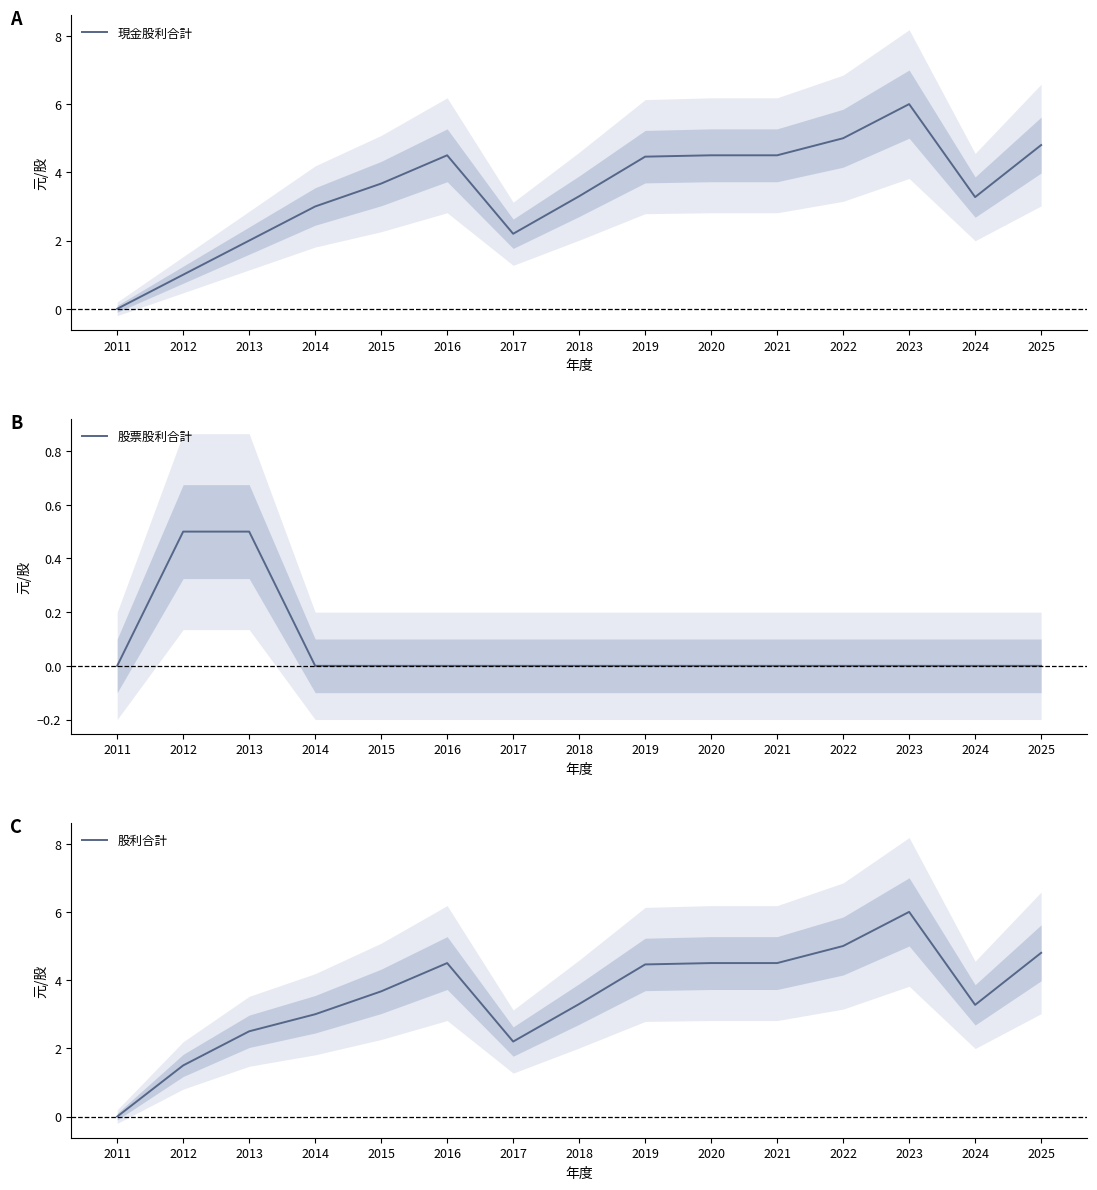

The 股票股利合計 series shows -0.2 at 2024. True or false?

False